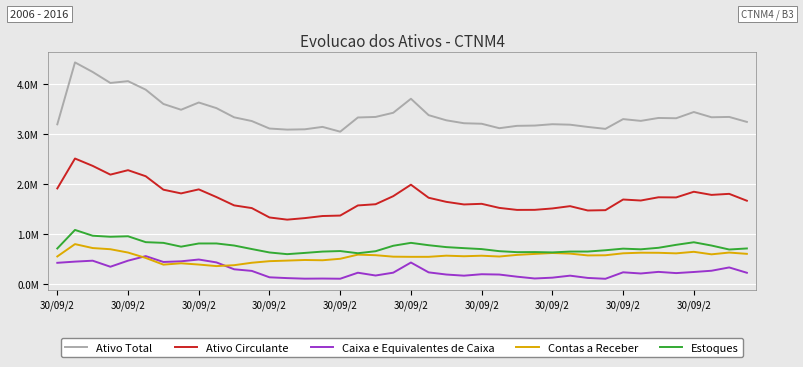

What is the minimum value for Caixa e Equivalentes de Caixa?

101666.0